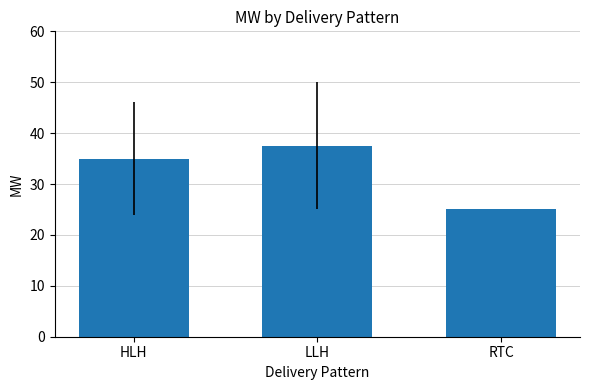

Where is the data nearest to the value 31?

HLH